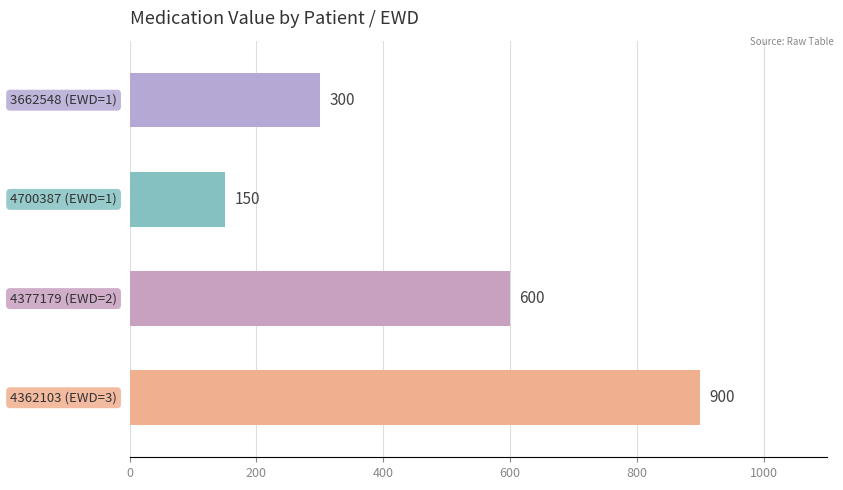

How many values are between 300 and 900?

3